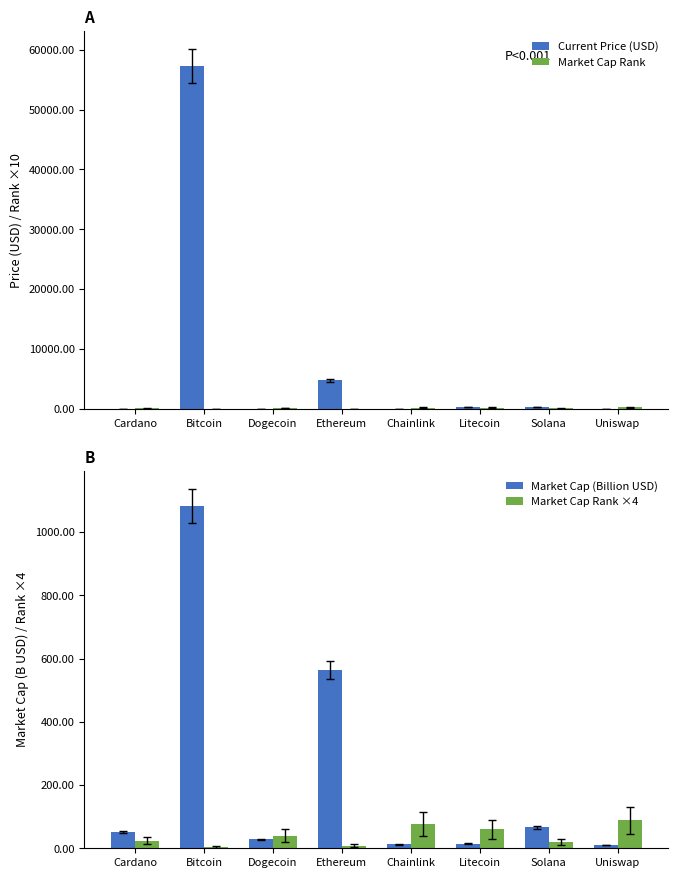

What value does the Market Cap Rank series have at Ethereum?

20.0